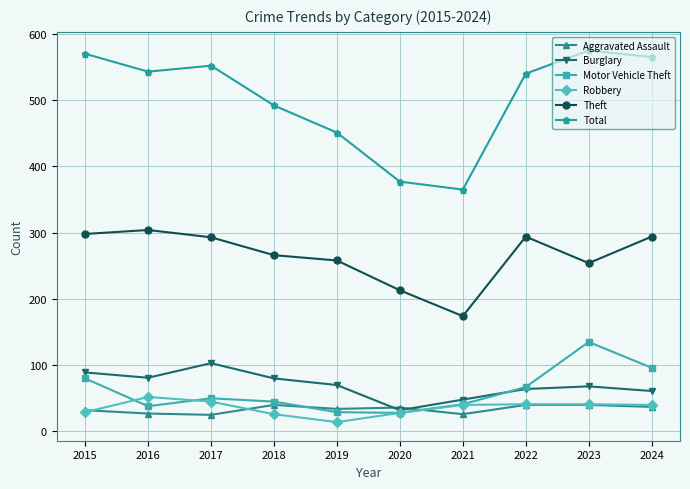

At how many categories does at least one series exceed 82?

10